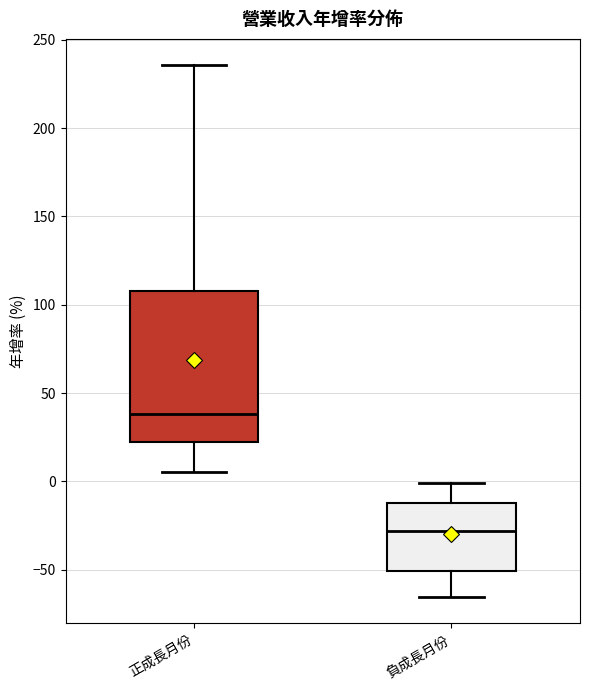

Reading left to right, read every box against the y-axis: the position of its median line, the range the box covers, and the ends of its whiskers. The values are not printed on the chart, so give them approximately, as read against the axis.

正成長月份: median 40, box 20 to 110, whiskers 5 to 235
負成長月份: median -30, box -50 to -10, whiskers -65 to 0